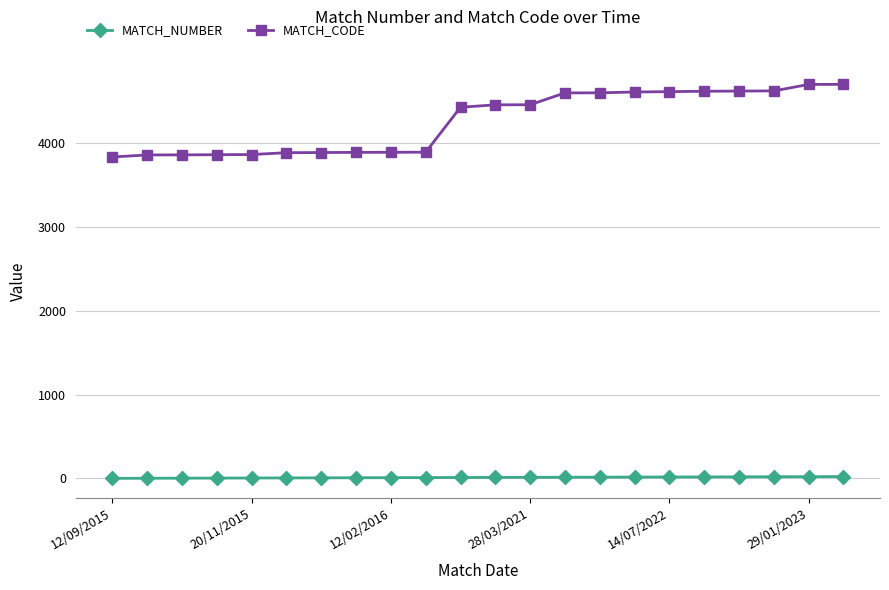

How many series are shown in this chart?

2